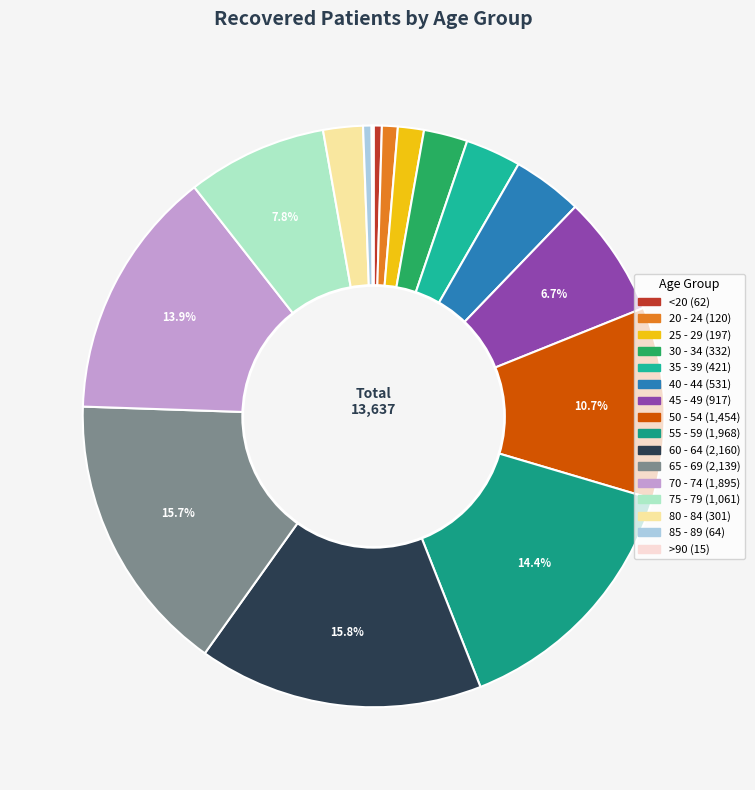

Is it true that 40 - 44 is 4% of the pie?

True